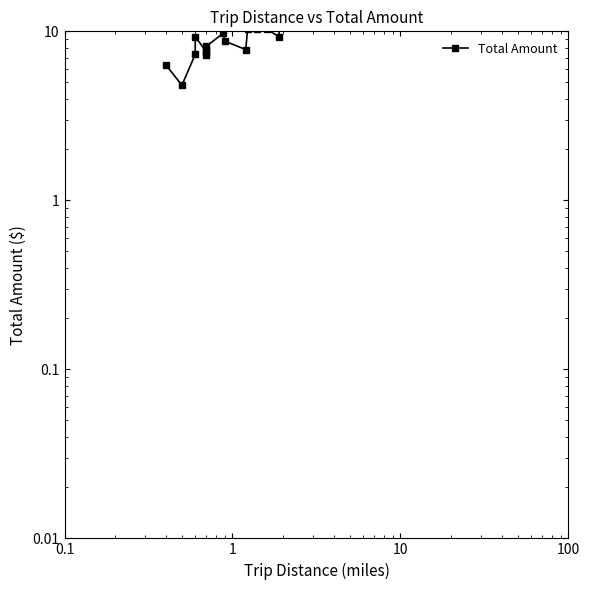

What is the difference between the maximum and minimum values?

44.2